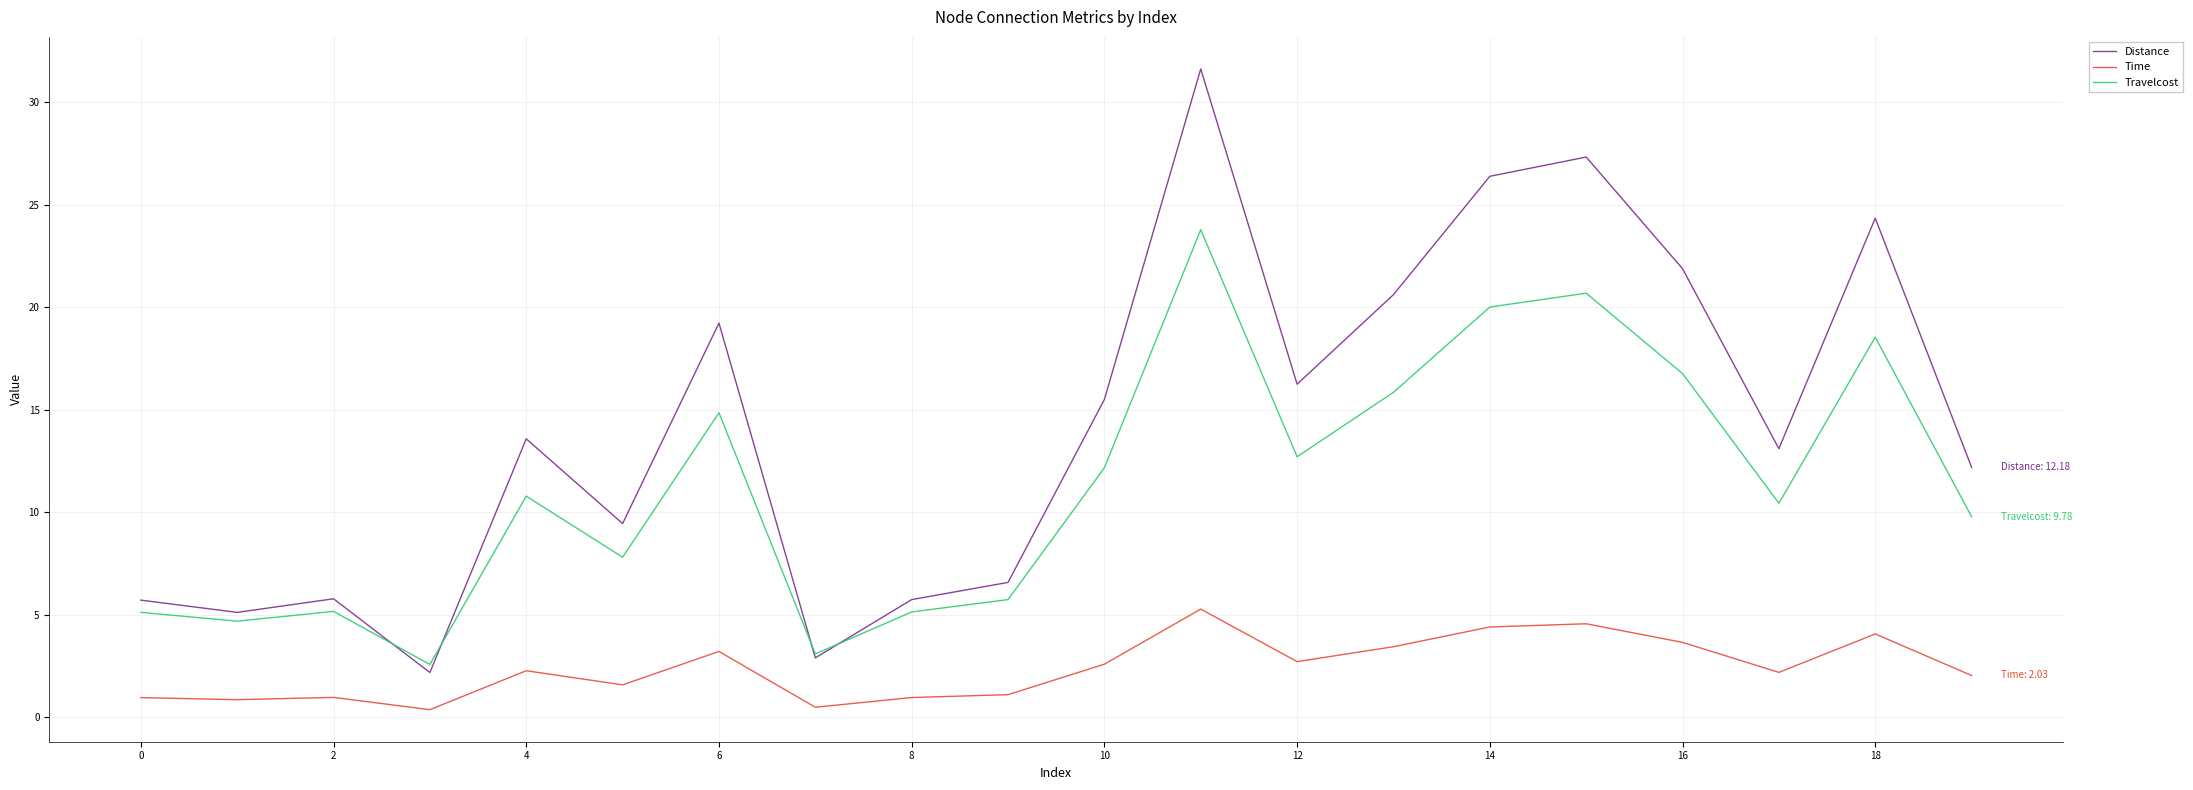

How many categories are shown in the chart?

20